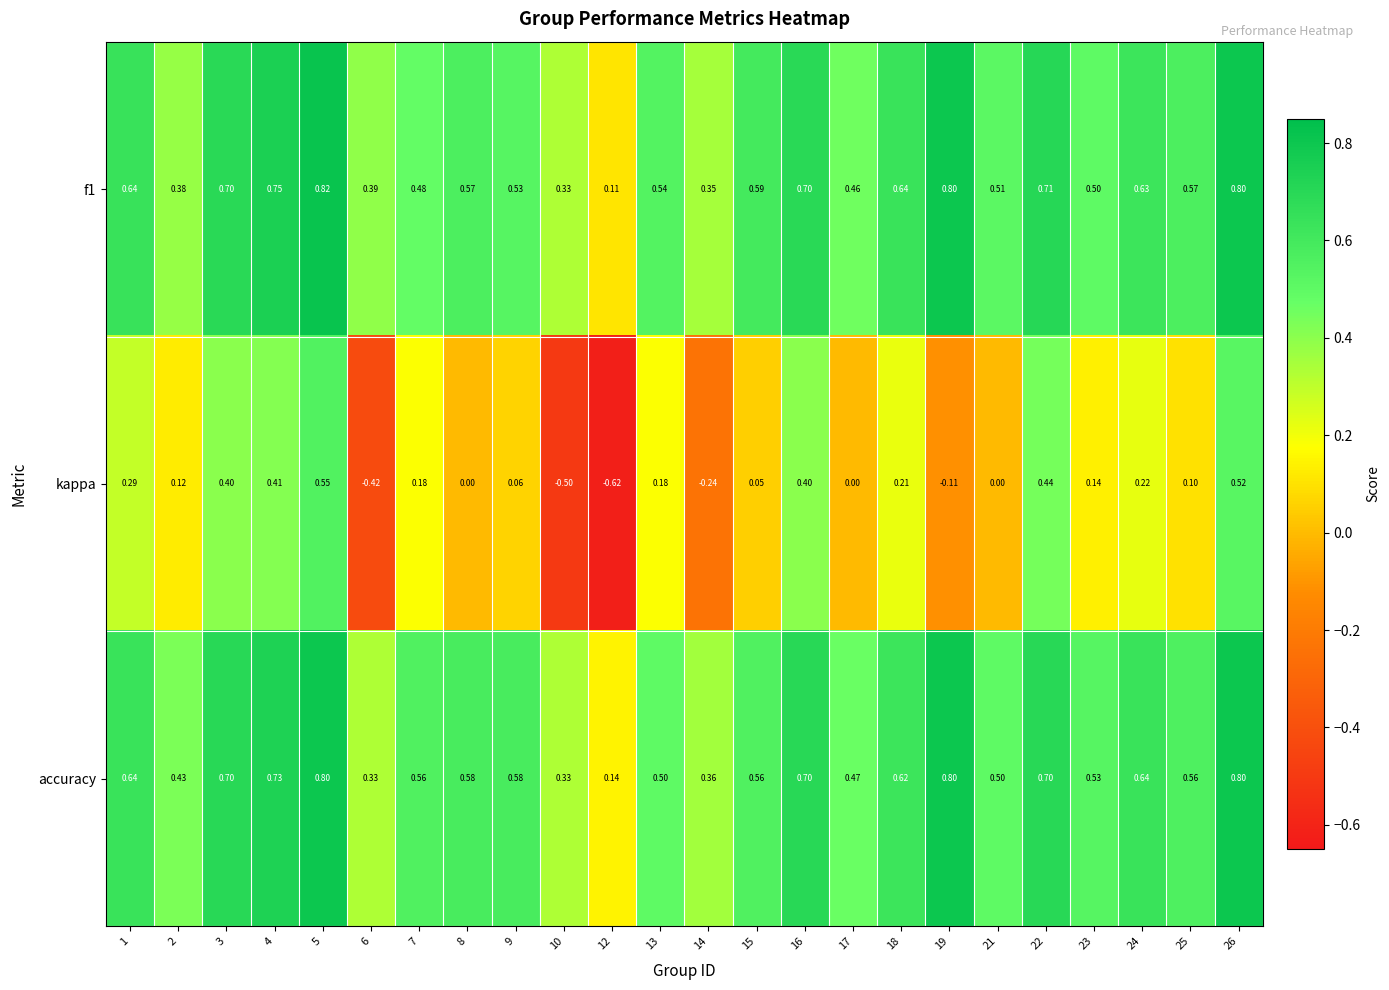

Which series has the largest total across all categories?

accuracy